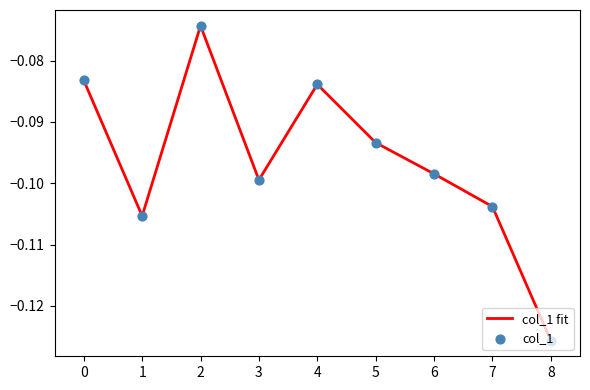

The value at 8 is -0.1. True or false?

True